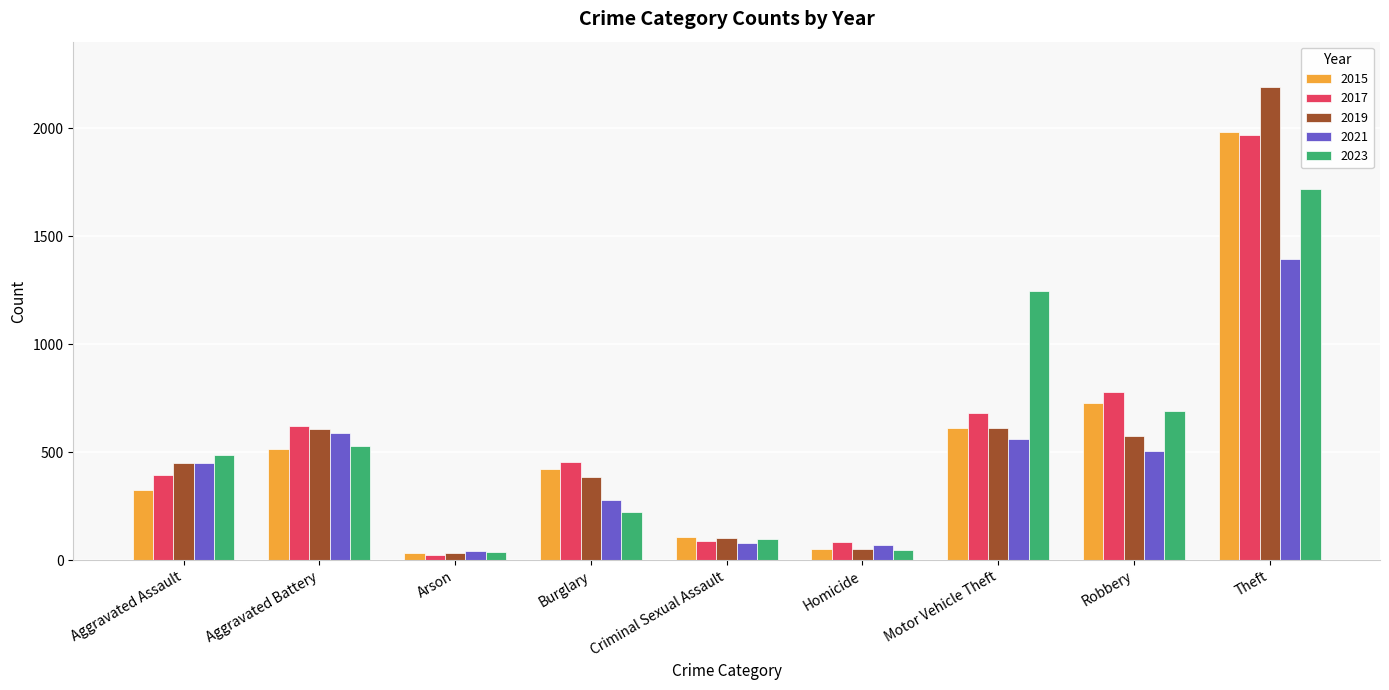

What is the value of the 2015 bar at the 5th from the left?

105